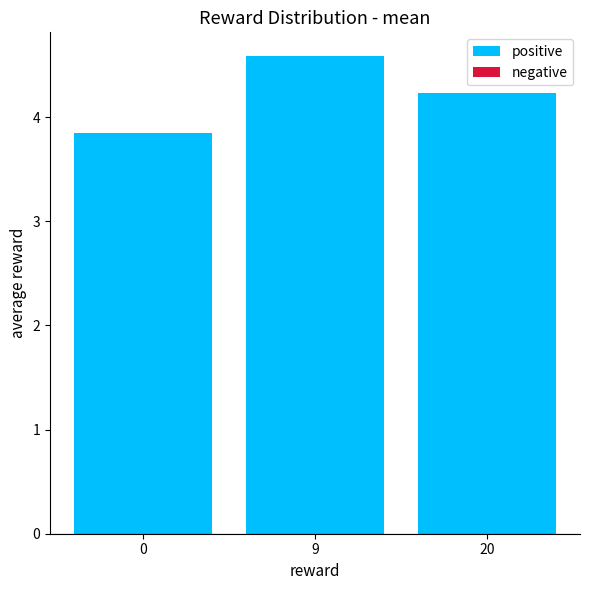

What is the greatest value displayed?

4.6